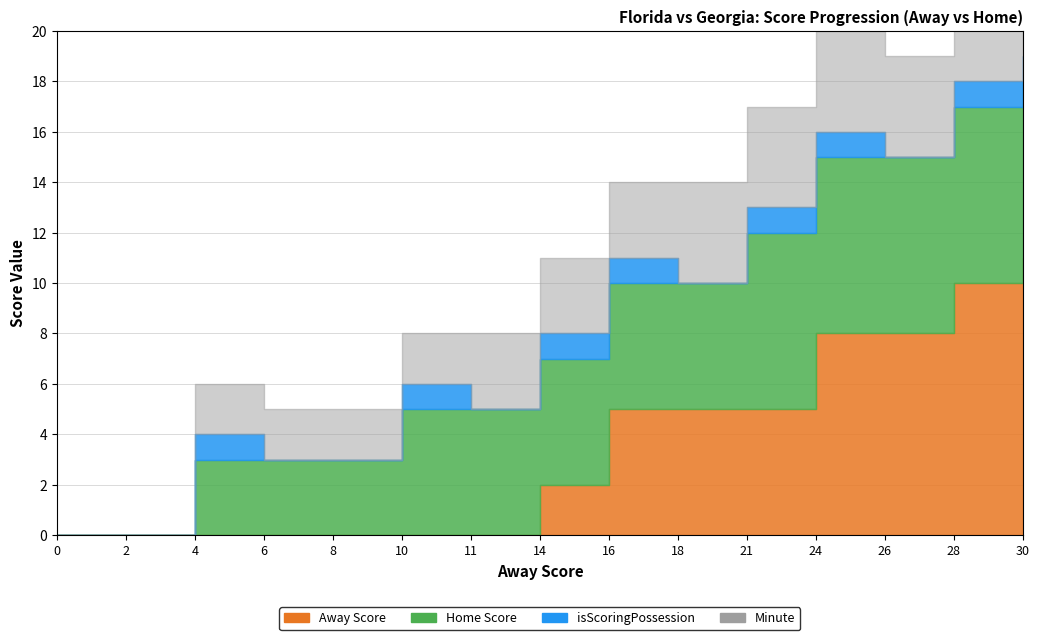

What is the value of the isScoringPossession point at the 11th from the left?

1